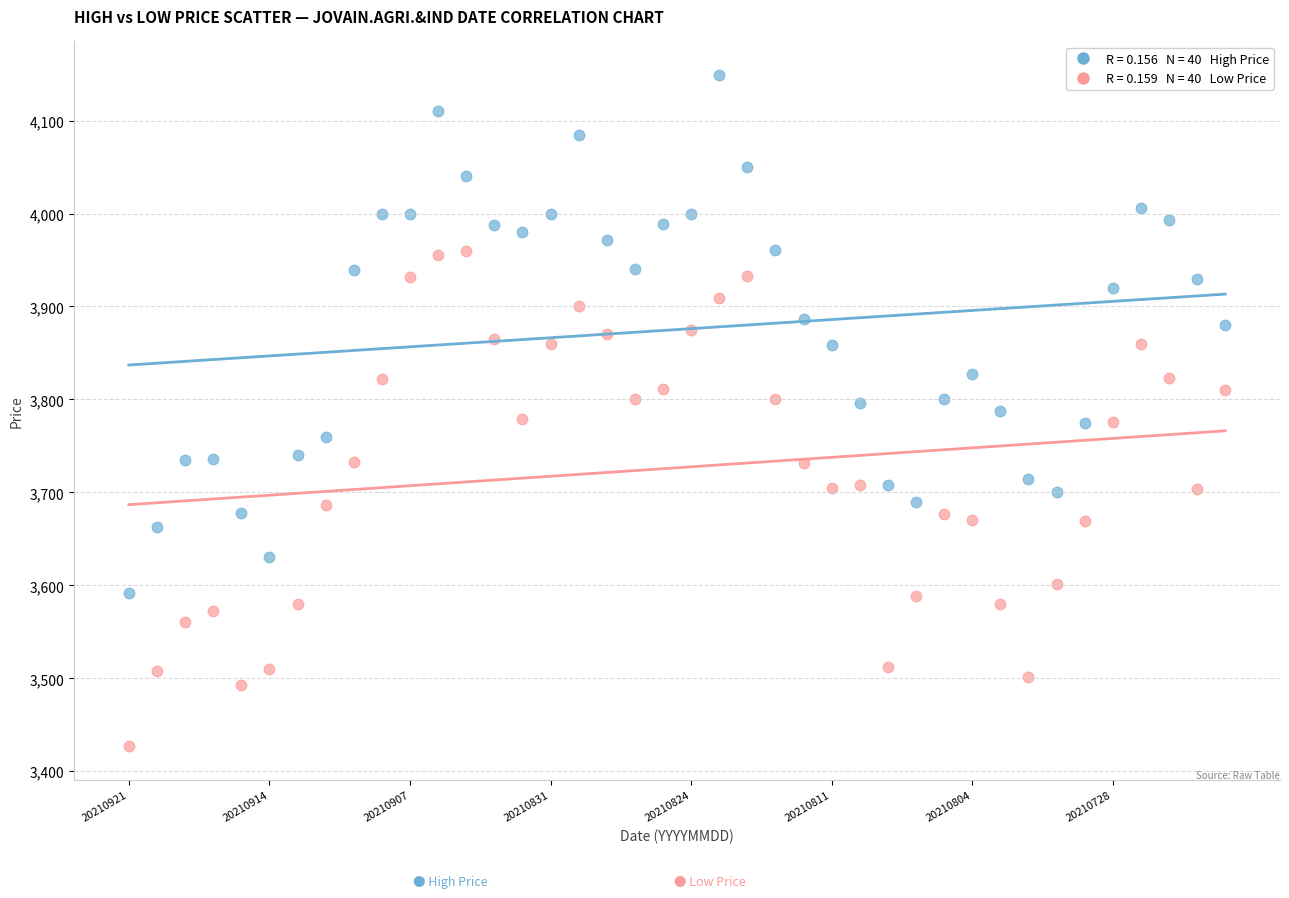

Across all data points, what is the range of Y values (max minus min)?

722